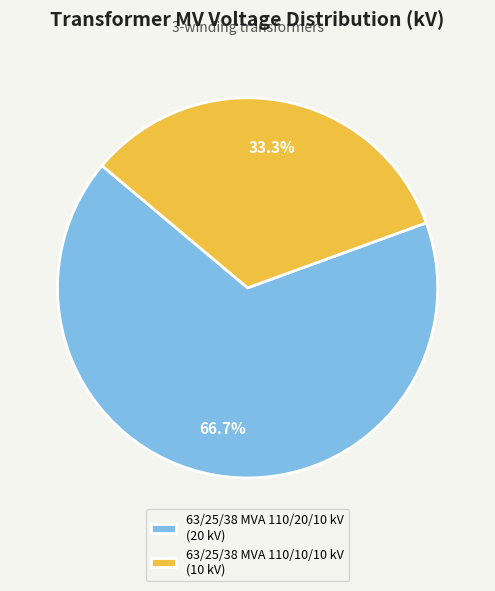

Combined, do 63/25/38 MVA 110/20/10 kV and 63/25/38 MVA 110/10/10 kV account for over 50%?

Yes